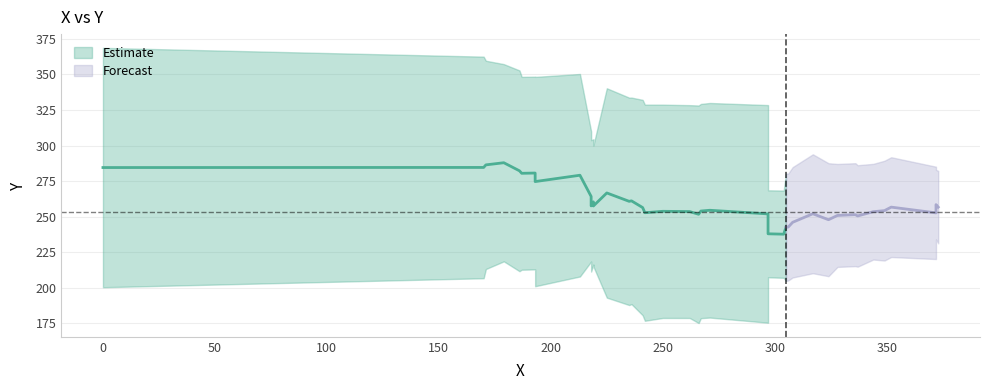

True or false: there are more than 1 points higher than both neighbors.

False